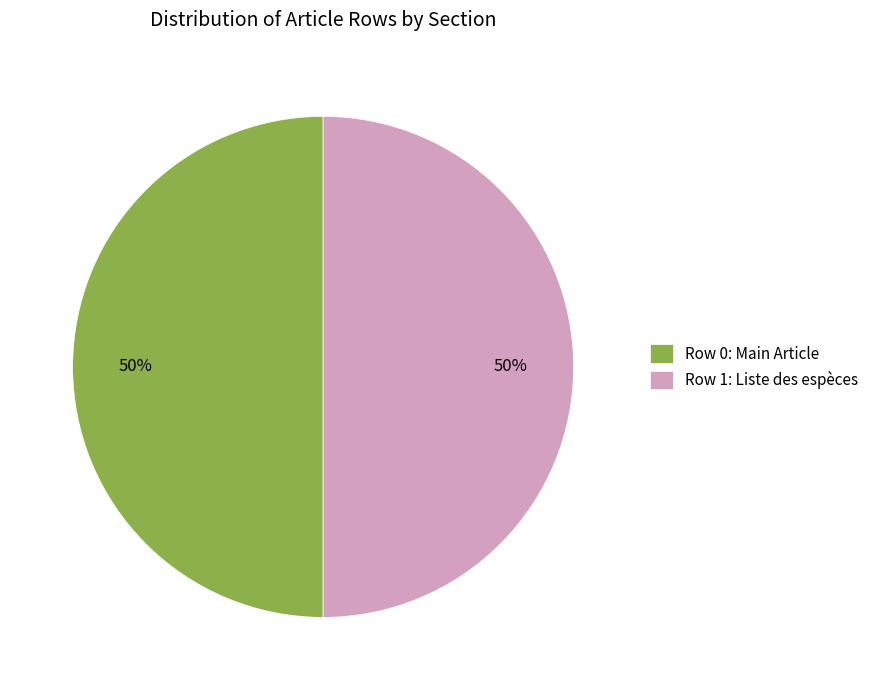

To the nearest percent, what portion does Row 0: Main Article represent?

50%